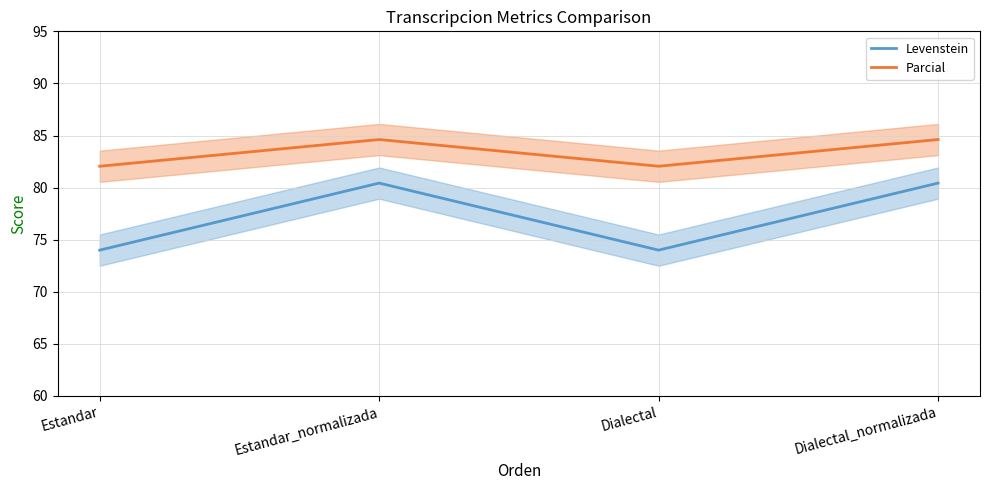

How many interior local valleys does the Levenstein series have?

1